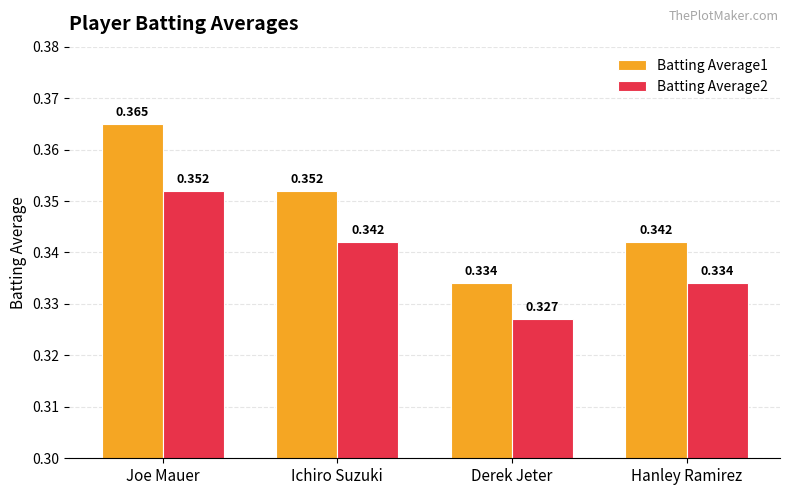

Which category has the lowest value in the Batting Average1 series?

Derek Jeter